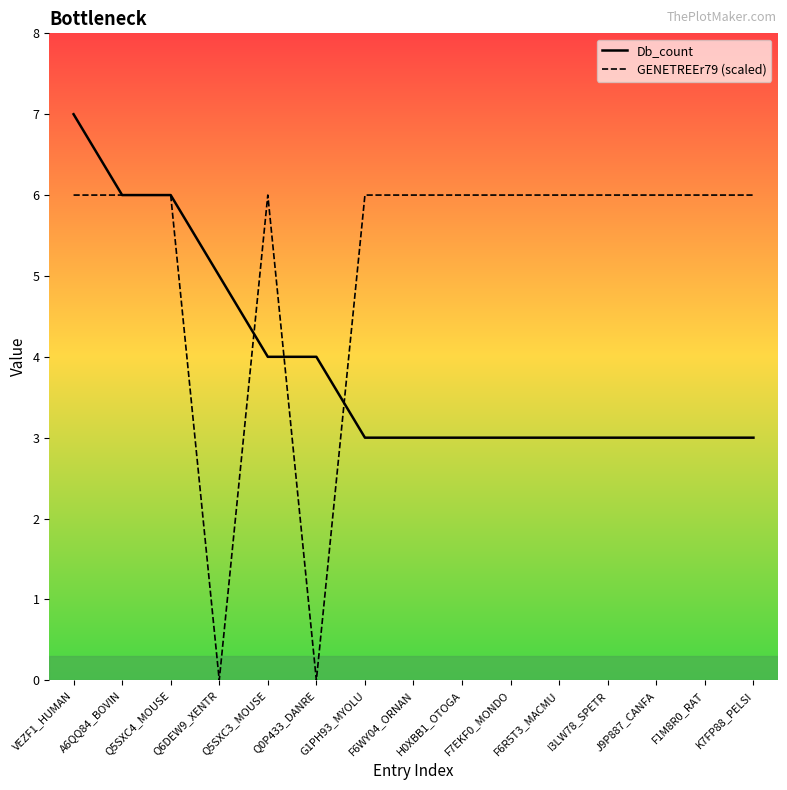

Reading right to left, what are all the values shown in this chart?

Db_count: K7FP88_PELSI=3	F1M8R0_RAT=3	J9P887_CANFA=3	I3LW78_SPETR=3	F6R5T3_MACMU=3	F7EKF0_MONDO=3	H0XBB1_OTOGA=3	F6WY04_ORNAN=3	G1PH93_MYOLU=3	Q0P433_DANRE=4	Q5SXC3_MOUSE=4	Q6DEW9_XENTR=5	Q5SXC4_MOUSE=6	A6QQ84_BOVIN=6	VEZF1_HUMAN=7
GENETREEr79 (scaled): K7FP88_PELSI=6	F1M8R0_RAT=6	J9P887_CANFA=6	I3LW78_SPETR=6	F6R5T3_MACMU=6	F7EKF0_MONDO=6	H0XBB1_OTOGA=6	F6WY04_ORNAN=6	G1PH93_MYOLU=6	Q0P433_DANRE=0	Q5SXC3_MOUSE=6	Q6DEW9_XENTR=0	Q5SXC4_MOUSE=6	A6QQ84_BOVIN=6	VEZF1_HUMAN=6